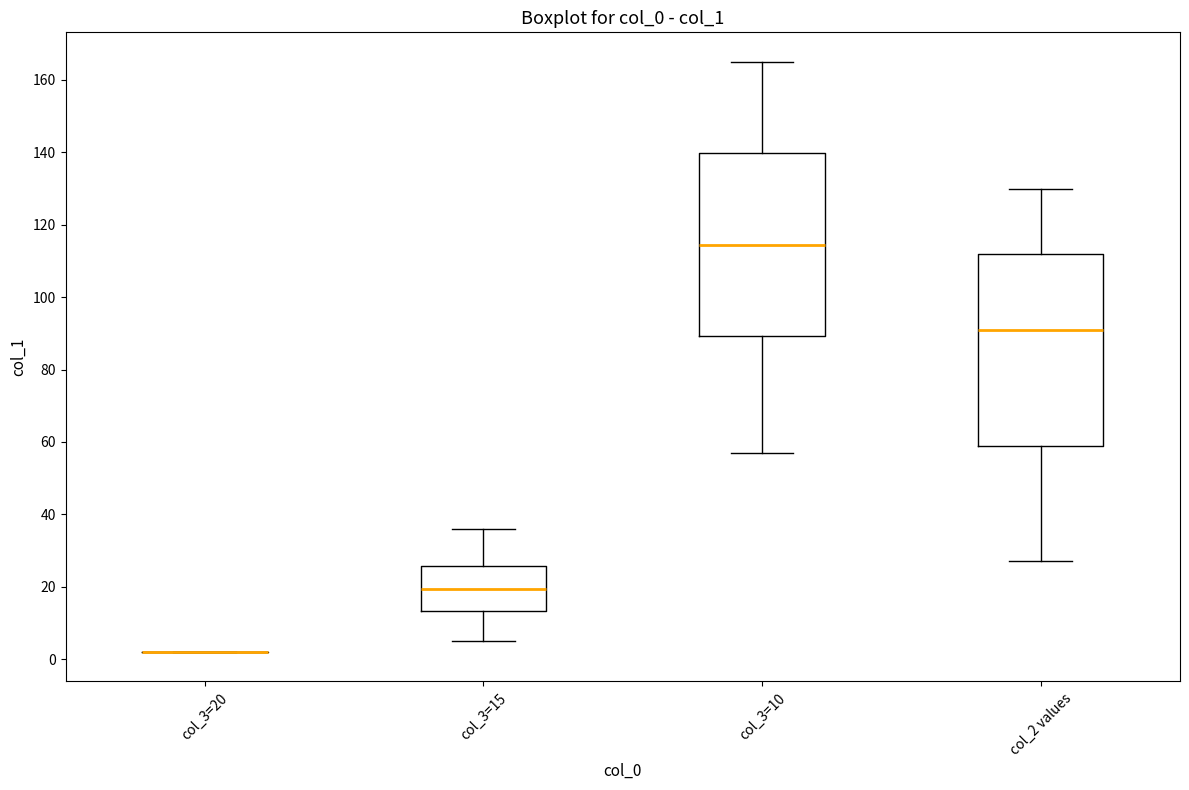

Reading left to right, read every box against the y-axis: the position of its median line, the range the box covers, and the ends of its whiskers. The values are not printed on the chart, so give them approximately, as read against the axis.

col_3=20: box collapsed to a line at 2, whiskers 2 to 2
col_3=15: median 20, box 14 to 26, whiskers 6 to 36
col_3=10: median 114, box 90 to 140, whiskers 58 to 166
col_2 values: median 92, box 60 to 112, whiskers 28 to 130